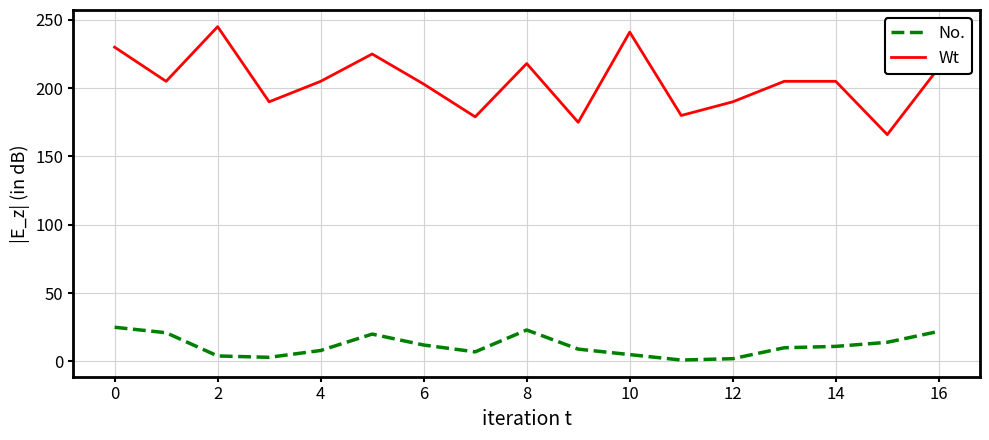

Is this an area chart (filled region under the line)?

No